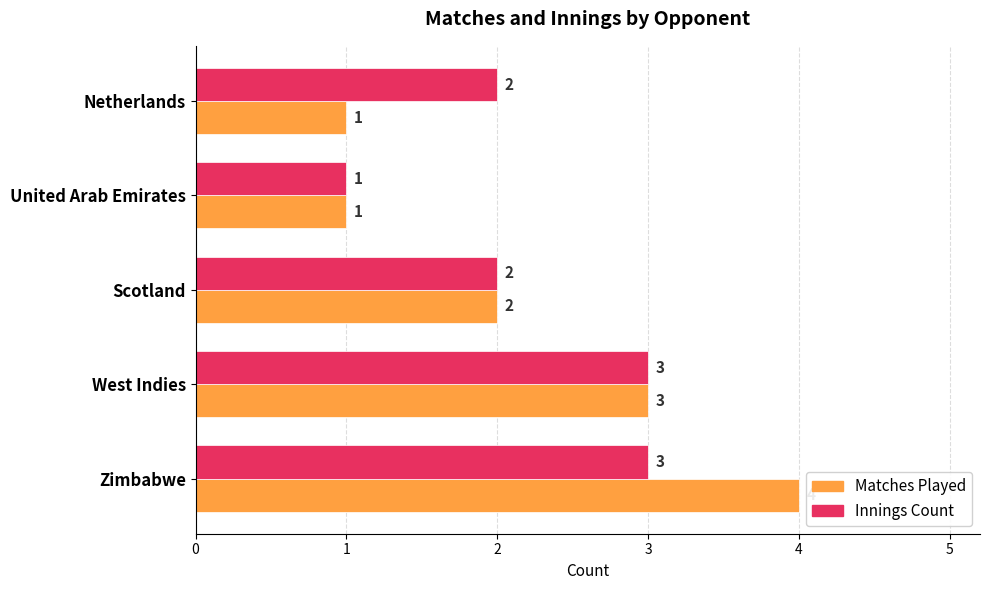

Count the number of categories in the chart.

5